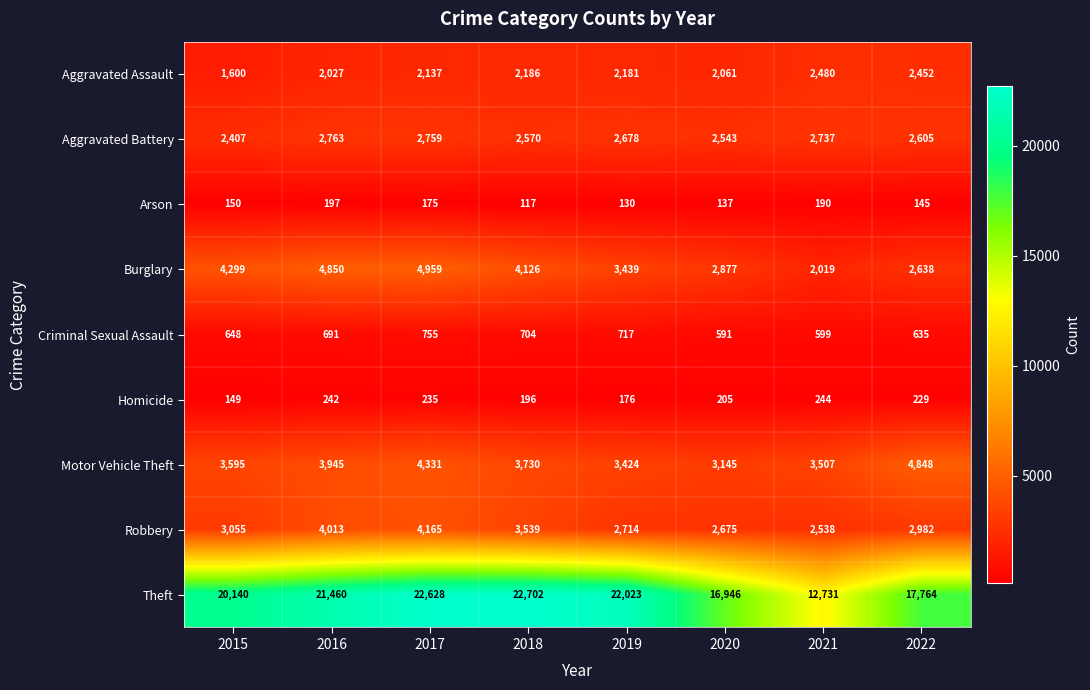

Read the Aggravated Battery value at 2022, to the nearest 50.

2600